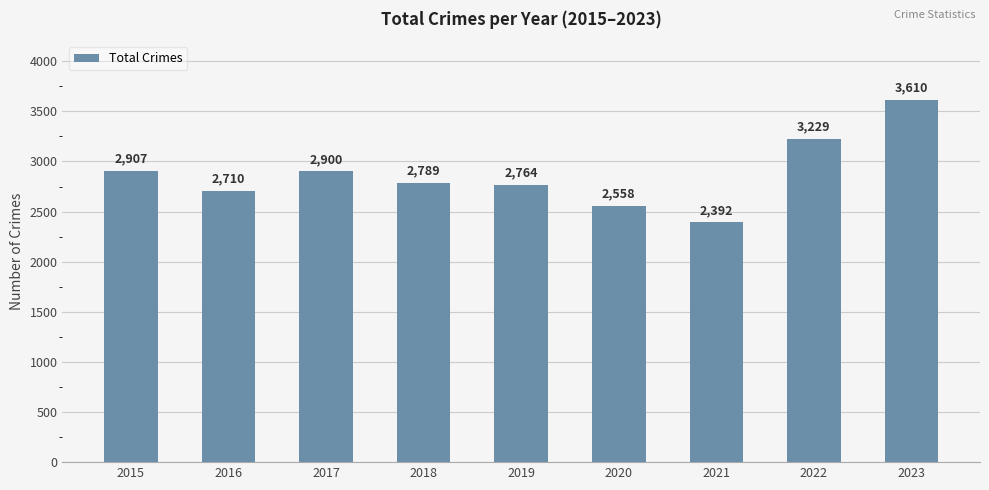

At which label is the value closest to 3001?

2015